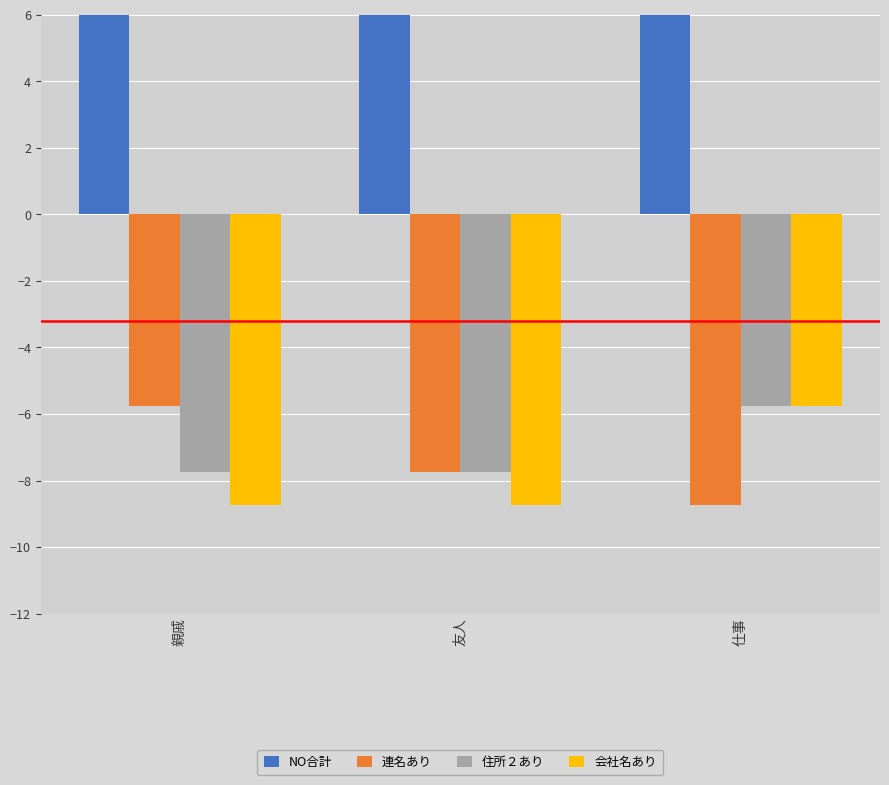

Reading right to left, what are all the values shown in this chart?

NO合計: 19.2	29.2	18.2
連名あり: -8.8	-7.8	-5.8
住所２あり: -5.8	-7.8	-7.8
会社名あり: -5.8	-8.8	-8.8